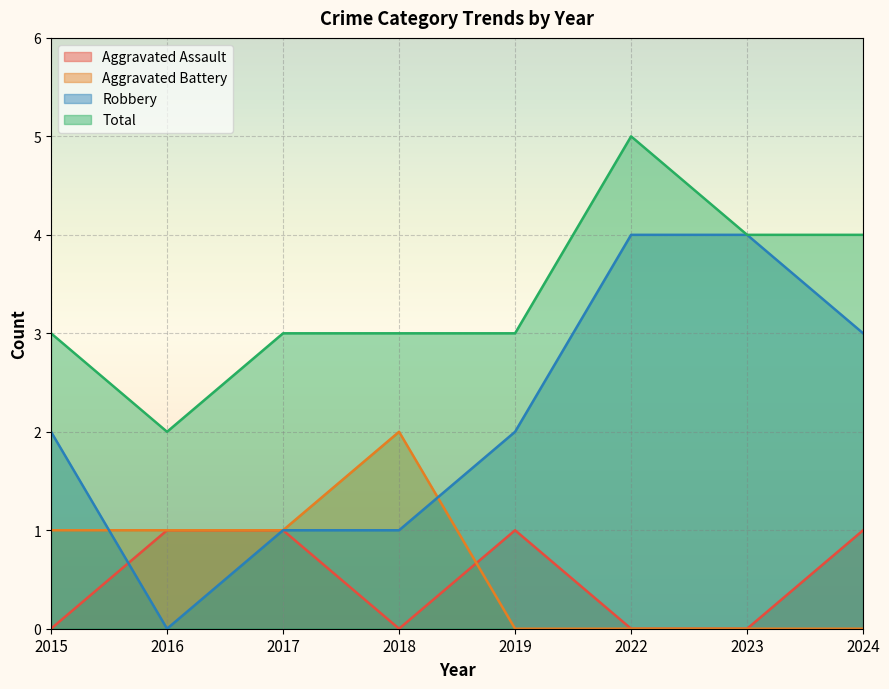

Does the chart display data point markers on the line(s)?

No